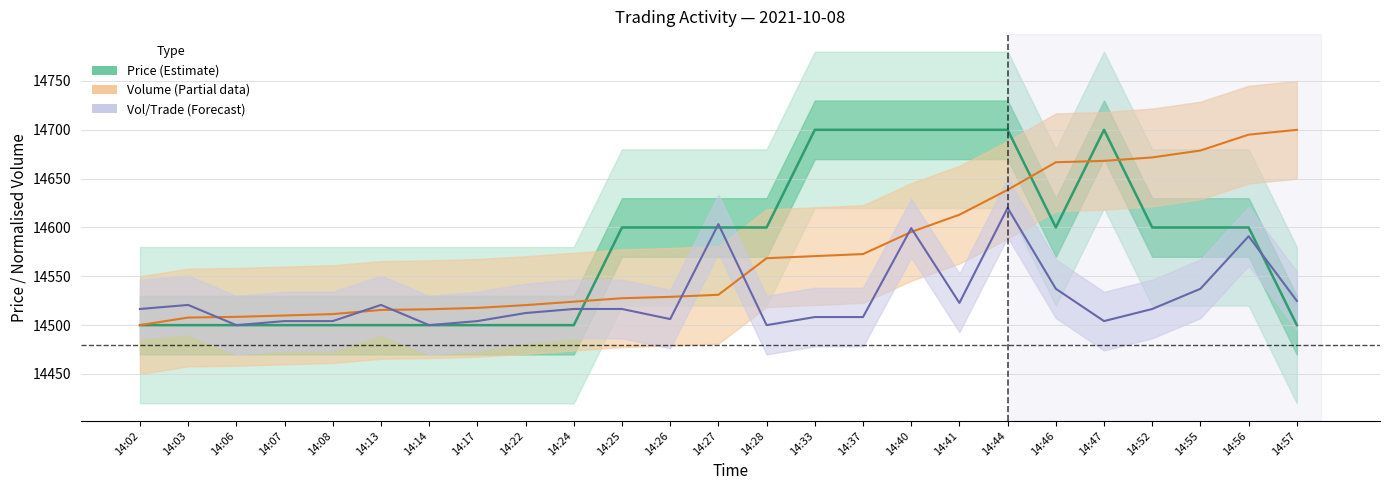

Reading left to right, what are all the values shown in this chart?

Price (Estimate): 14500.0	14500.0	14500.0	14500.0	14500.0	14500.0	14500.0	14500.0	14500.0	14500.0	14600.0	14600.0	14600.0	14600.0	14700.0	14700.0	14700.0	14700.0	14700.0	14600.0	14700.0	14600.0	14600.0	14600.0	14500.0
Volume (Partial): 14500.0	14507.8	14508.5	14509.9	14511.3	14515.5	14516.3	14517.7	14520.5	14524.0	14527.6	14529.0	14531.1	14568.6	14570.7	14572.8	14595.4	14613.1	14638.5	14666.8	14668.2	14671.7	14678.8	14695.1	14700.0
Vol/Trade (Forecast): 14516.6	14520.7	14500.0	14504.1	14504.1	14520.7	14500.0	14504.1	14512.4	14516.6	14516.6	14506.2	14603.4	14500.0	14508.3	14508.3	14599.3	14522.8	14620.0	14537.2	14504.1	14516.6	14537.2	14591.0	14524.8